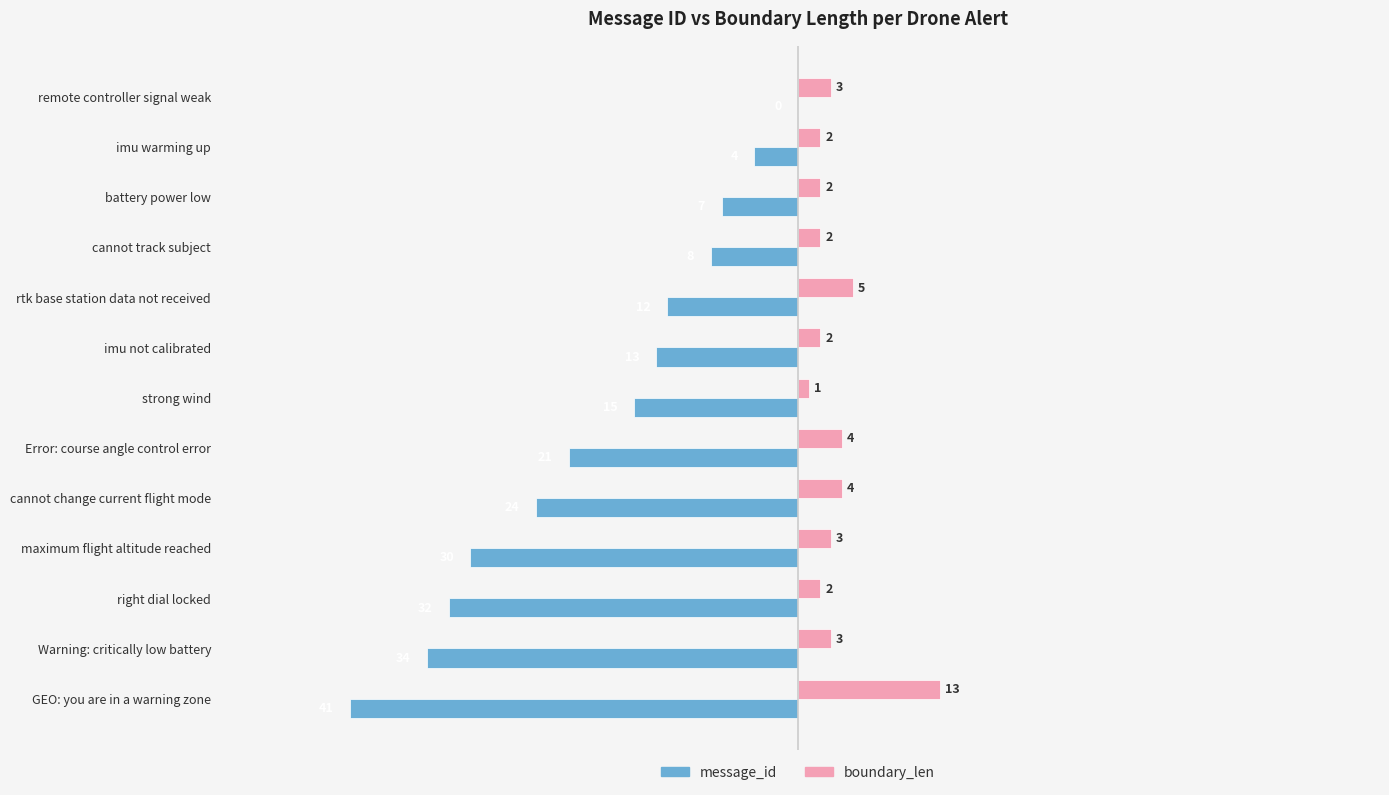

What is the sum of all message_id values?

-241